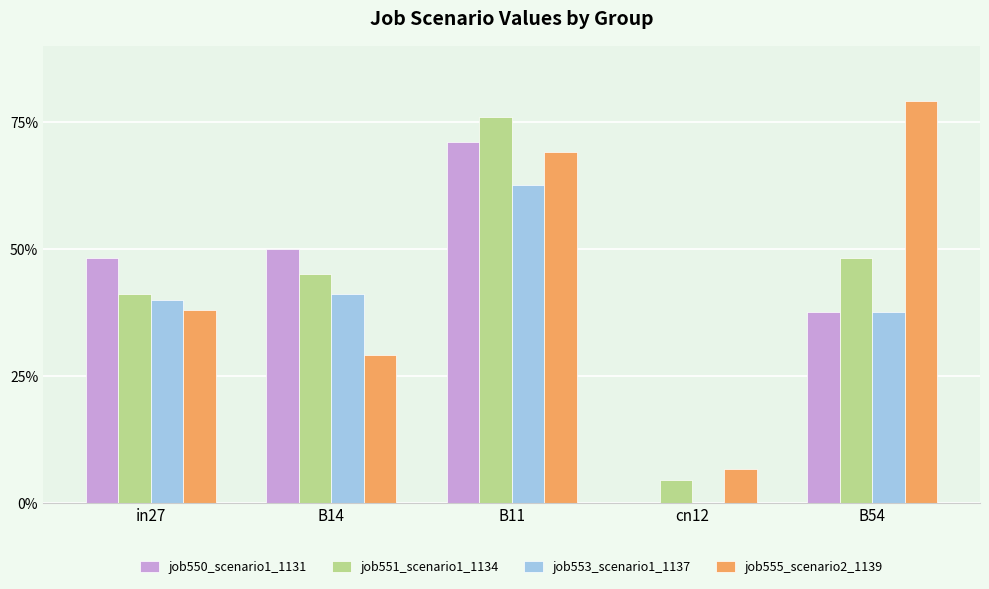

What are all the series names shown in the legend?

job550_scenario1_1131, job551_scenario1_1134, job553_scenario1_1137, job555_scenario2_1139